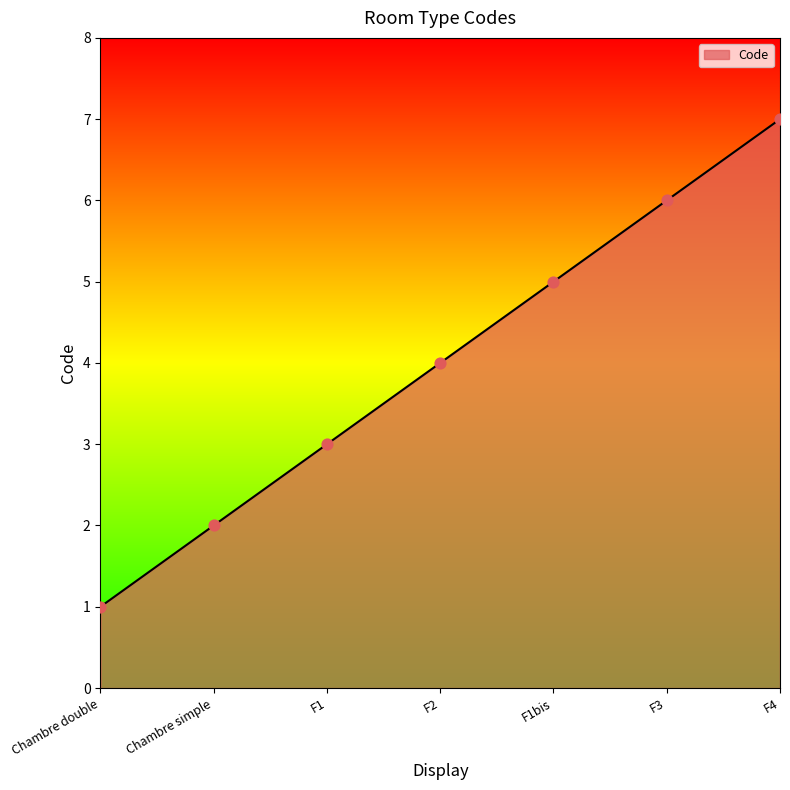

Which has a higher value, Chambre simple or F1?

F1